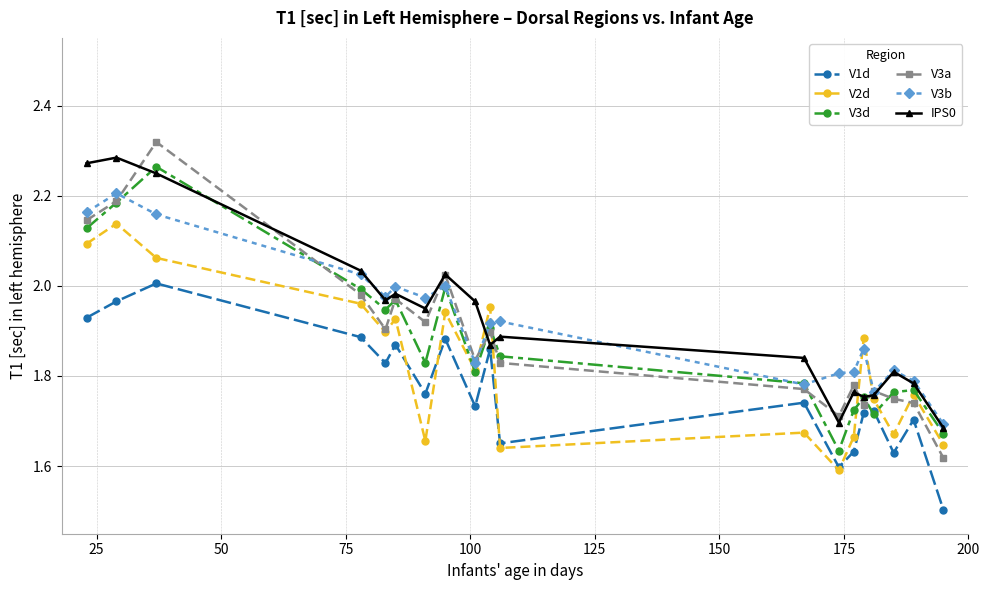

What is the minimum value shown in the chart?

1.5